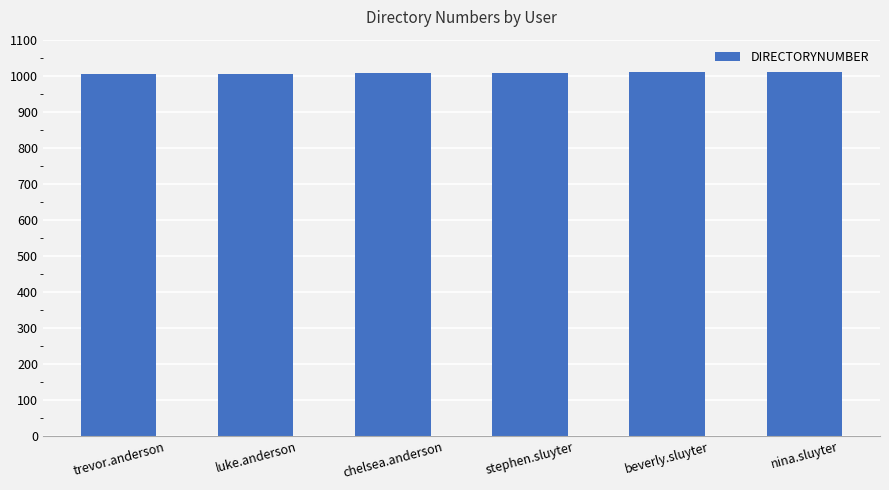

What is the label of the 6th bar from the left?

nina.sluyter